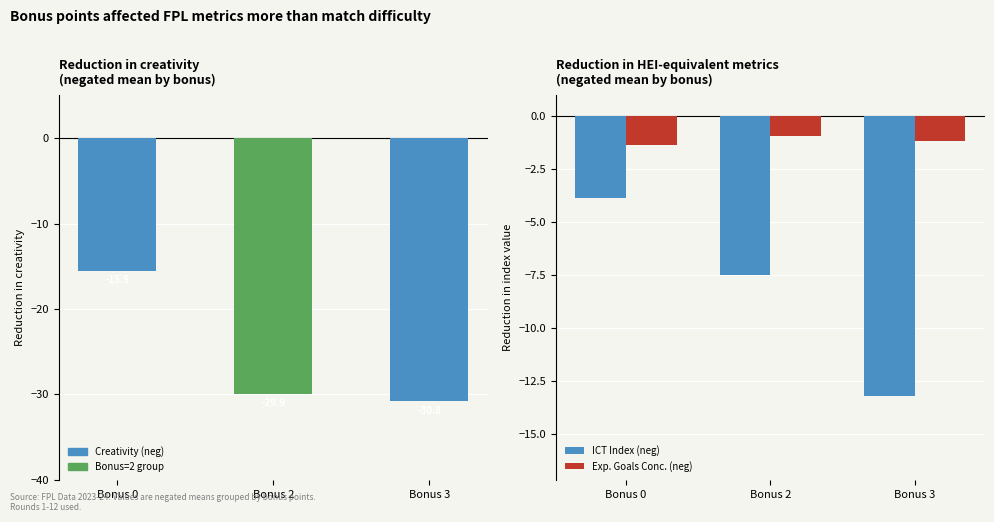

How many Exp. Goals Conc. (neg) values are between -1 and 0?

1